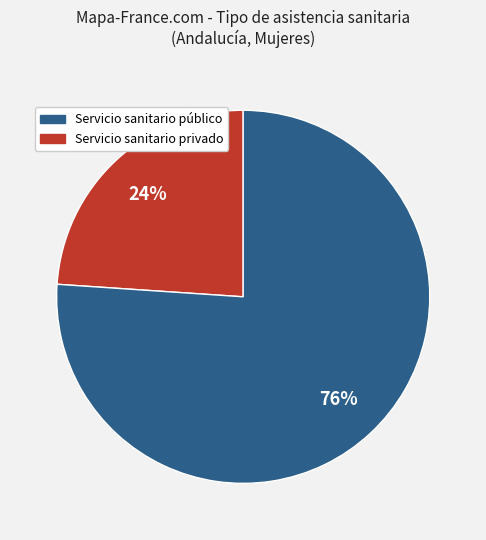

To the nearest percent, what is the average slice percentage?

50%